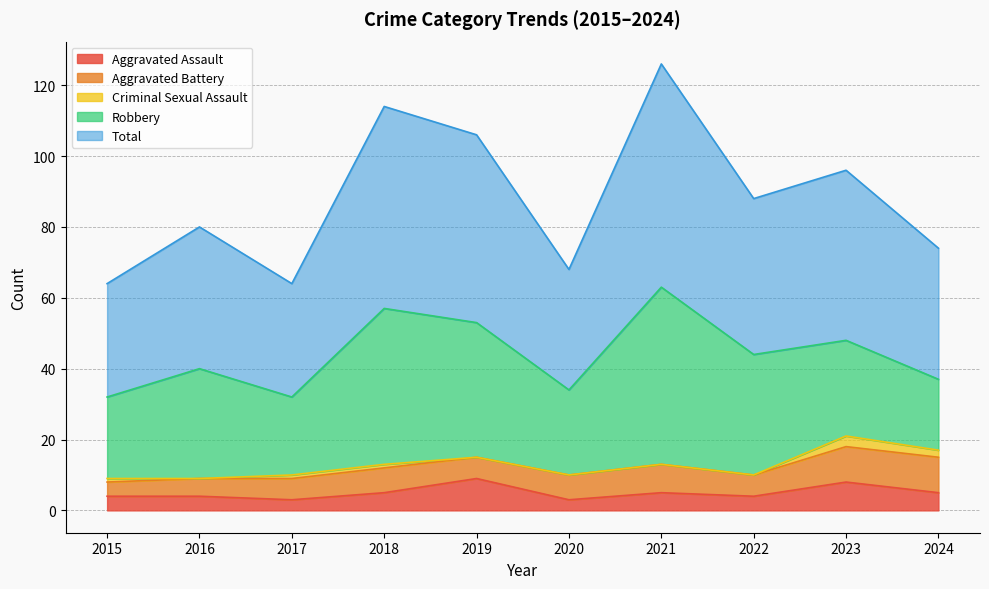

How many interior local peaks does the Criminal Sexual Assault series have?

1